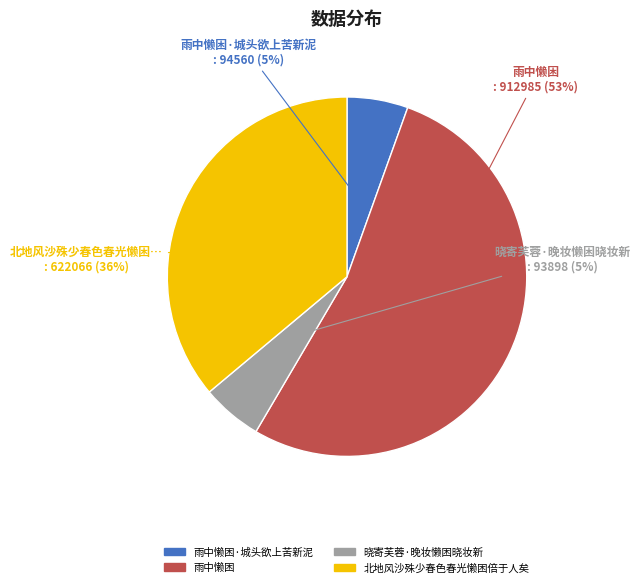

Count the number of slices in the pie.

4